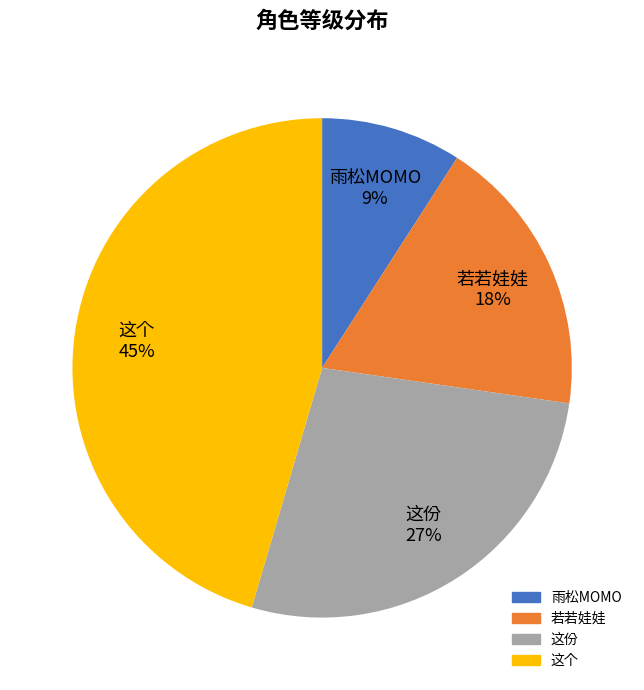

Do 这个 45% and 雨松MOMO 9% together represent more than half of the pie?

Yes